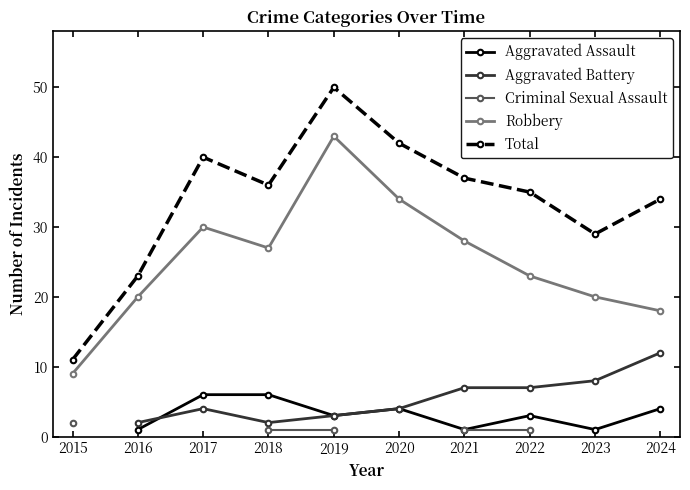

How many lines are shown in the chart?

5